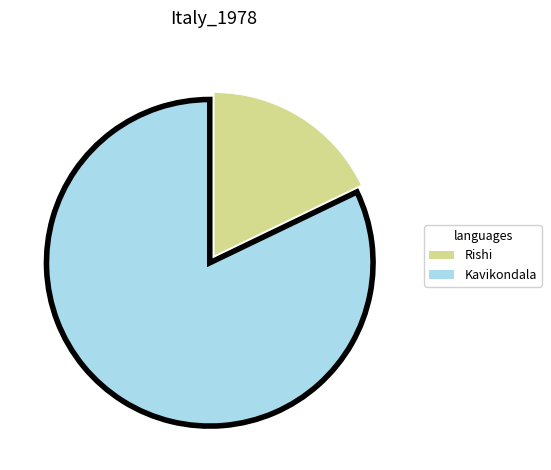

True or false: Kavikondala accounts for 71% of the total.

False